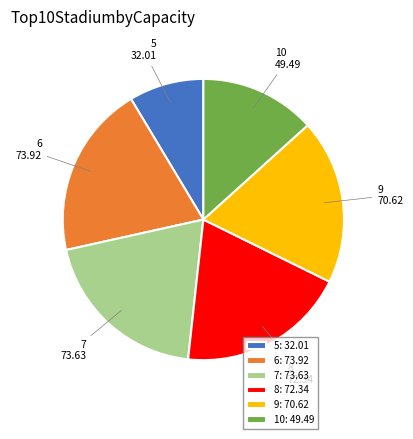

Do 10 and 9 together represent more than half of the pie?

No